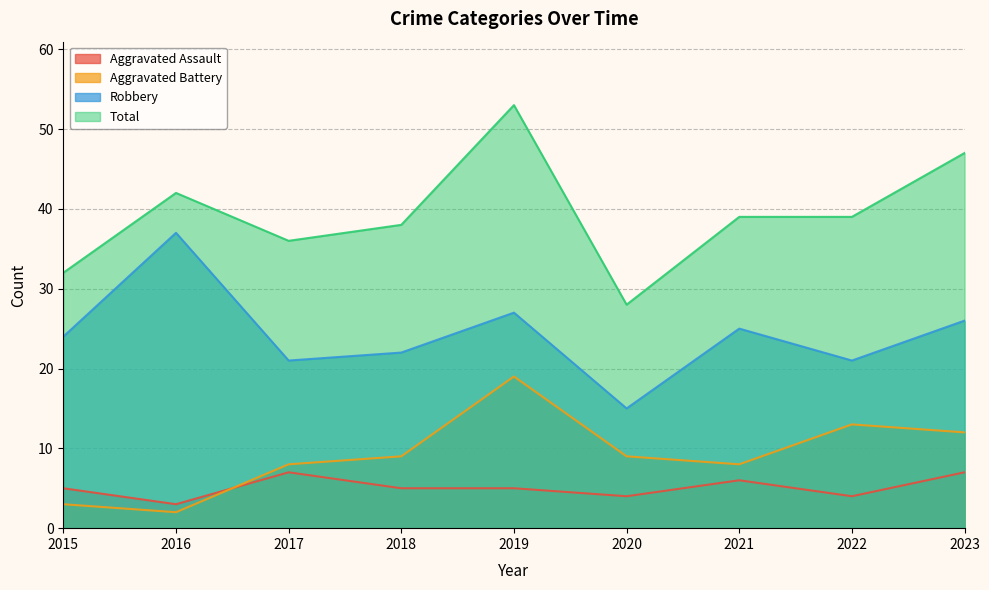

List the labels in order of Robbery value, largest first.

2016, 2019, 2023, 2021, 2015, 2018, 2017, 2022, 2020